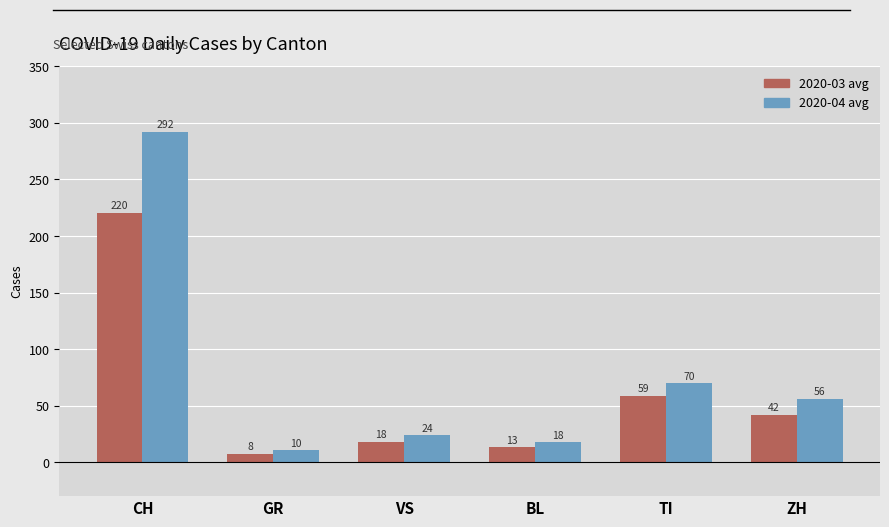

Does the chart contain any negative values?

No